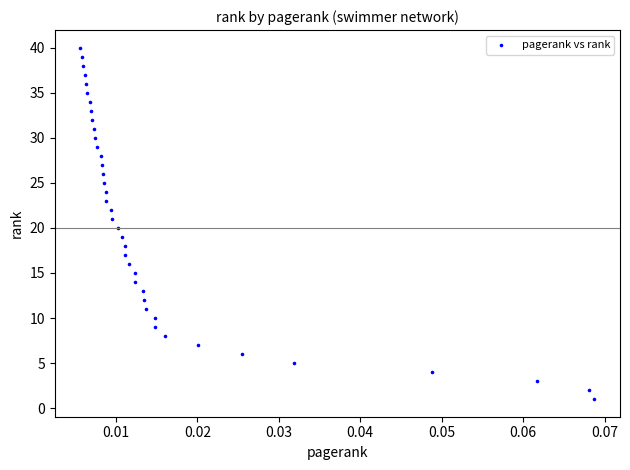

What is the range of Y values (max minus min)?

39